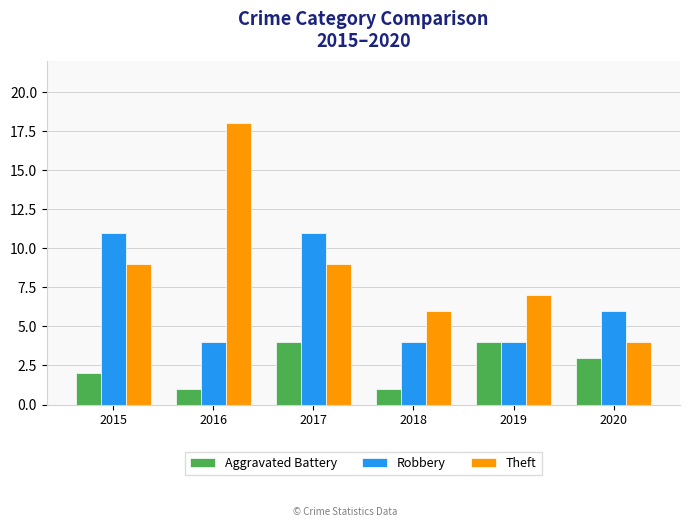

At 2017, list the series in order from smallest to largest.

Aggravated Battery, Theft, Robbery